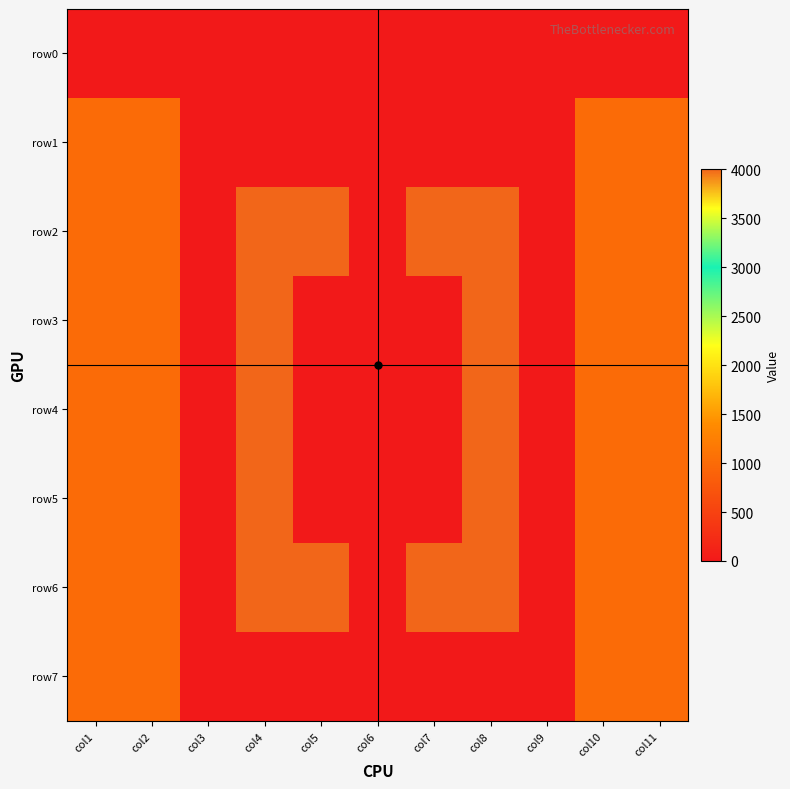

What is the total value across all series at col5?

8010